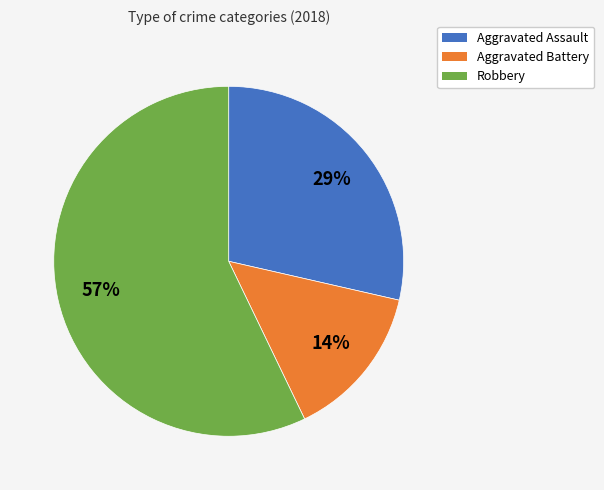

To the nearest percent, what is the difference between the largest and smallest slice percentages?

43%